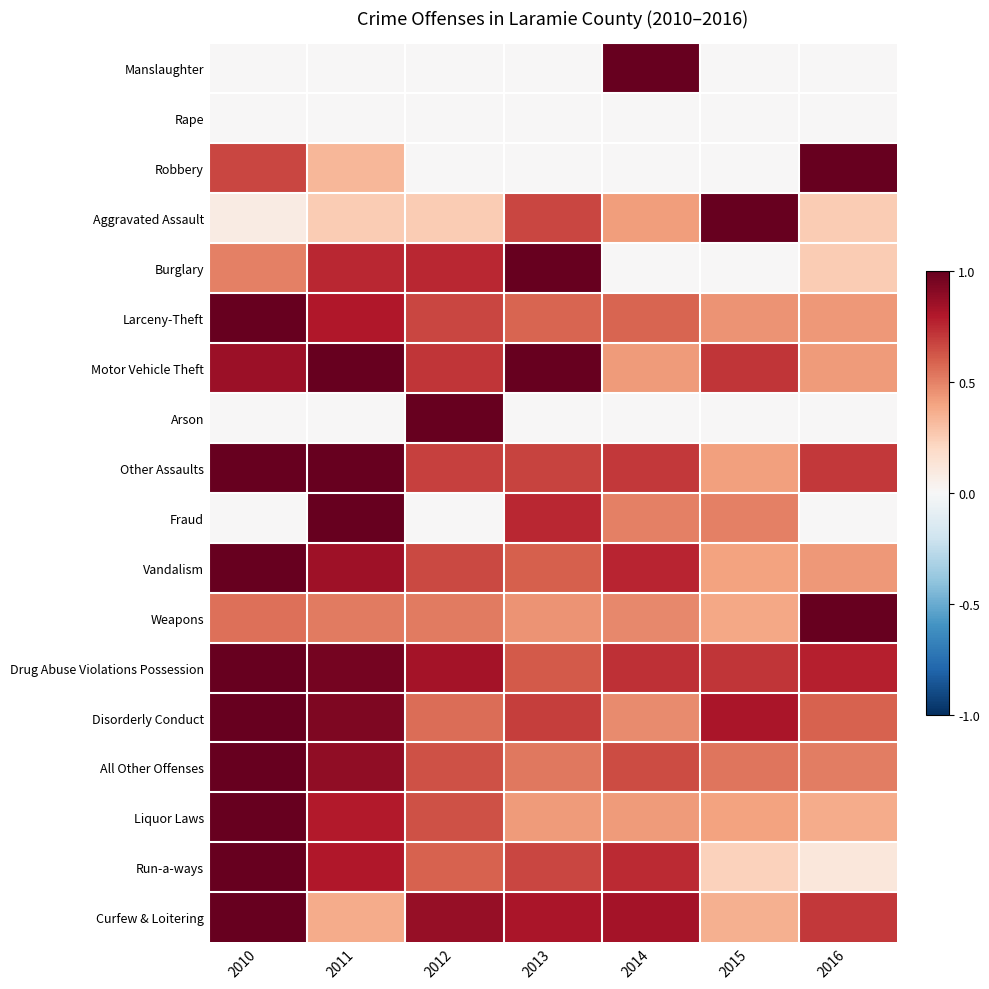

Which series has the largest total across all categories?

Drug Abuse Violations Possession